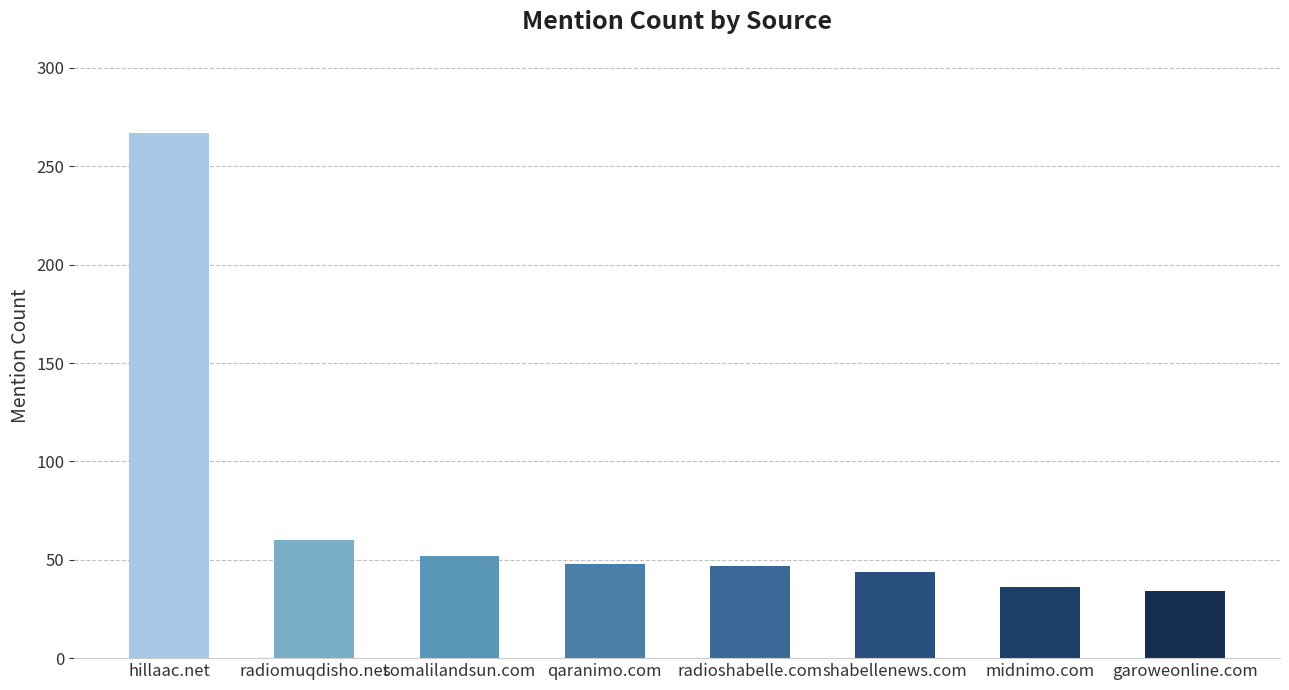

How many bars are there in total?

8